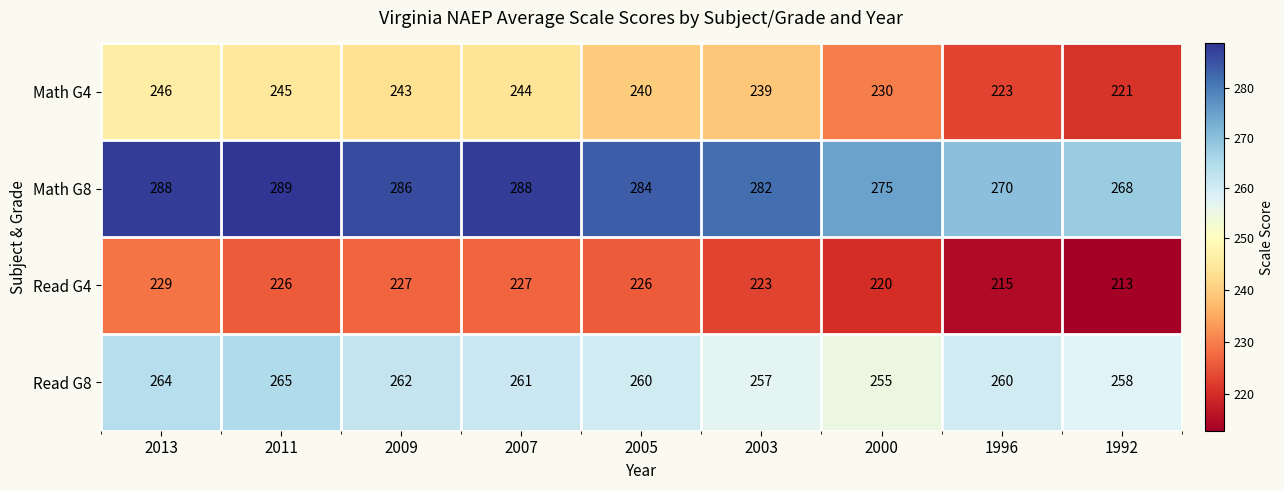

At which category is the sum across all series the highest?

2013